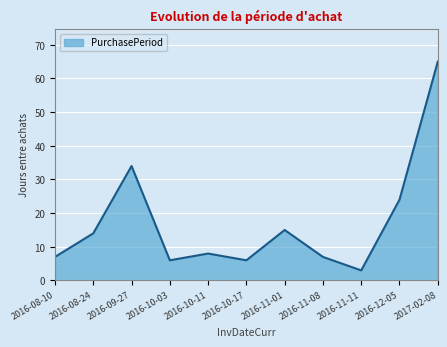

At which label is the value closest to 34?

2016-09-27